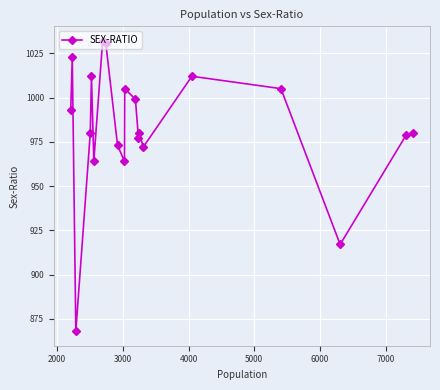

What is the value of the 12th point from the left?

999